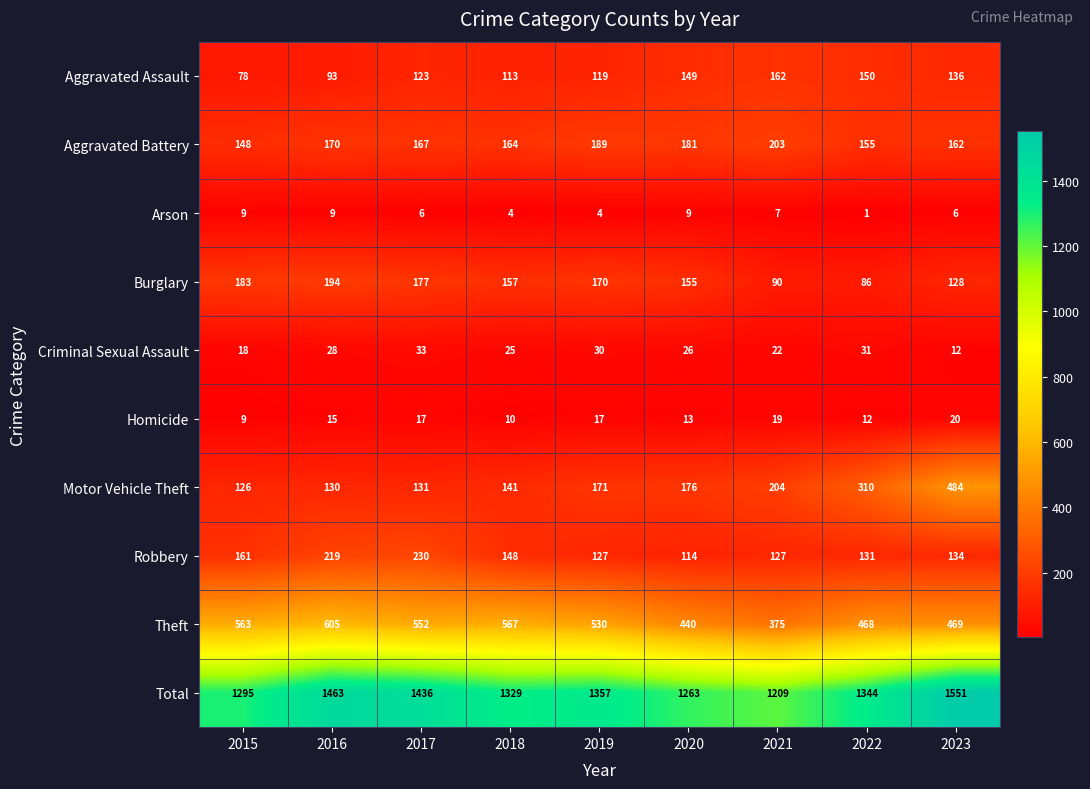

Rank the series by their maximum value, from highest to lowest.

Total, Theft, Motor Vehicle Theft, Robbery, Aggravated Battery, Burglary, Aggravated Assault, Criminal Sexual Assault, Homicide, Arson